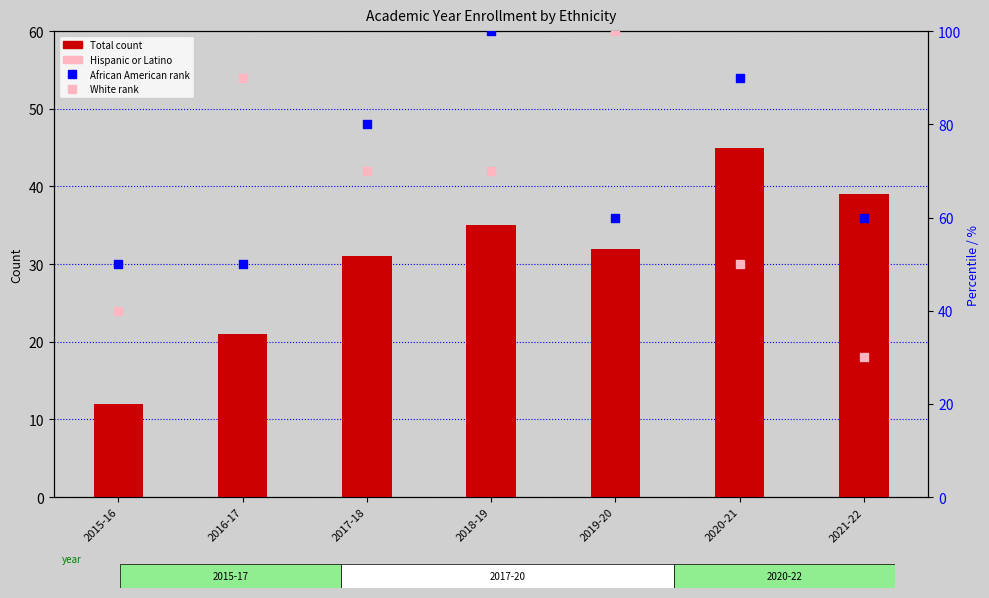

Which series reaches the minimum Y coordinate?

Hispanic or Latino